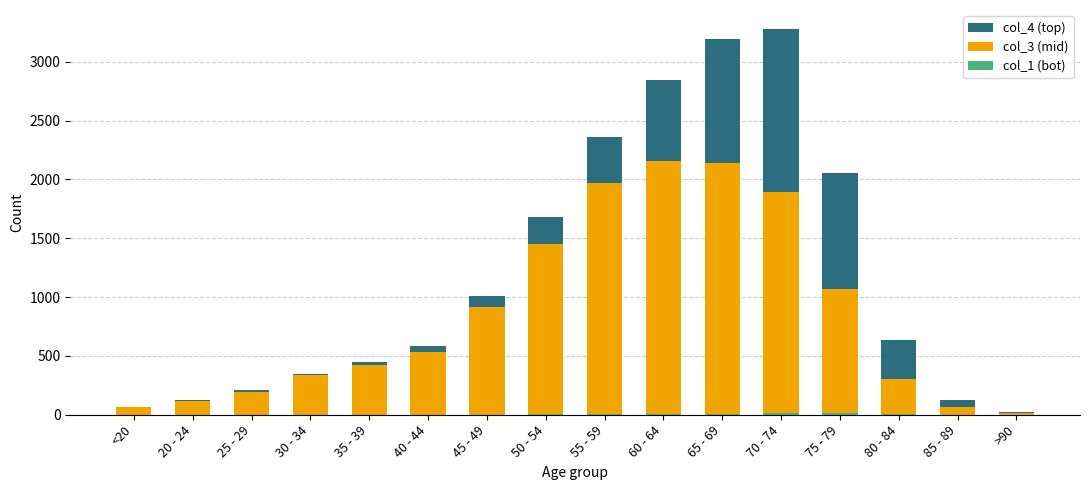

The col_4 series shows 2 at 20 - 24. True or false?

True